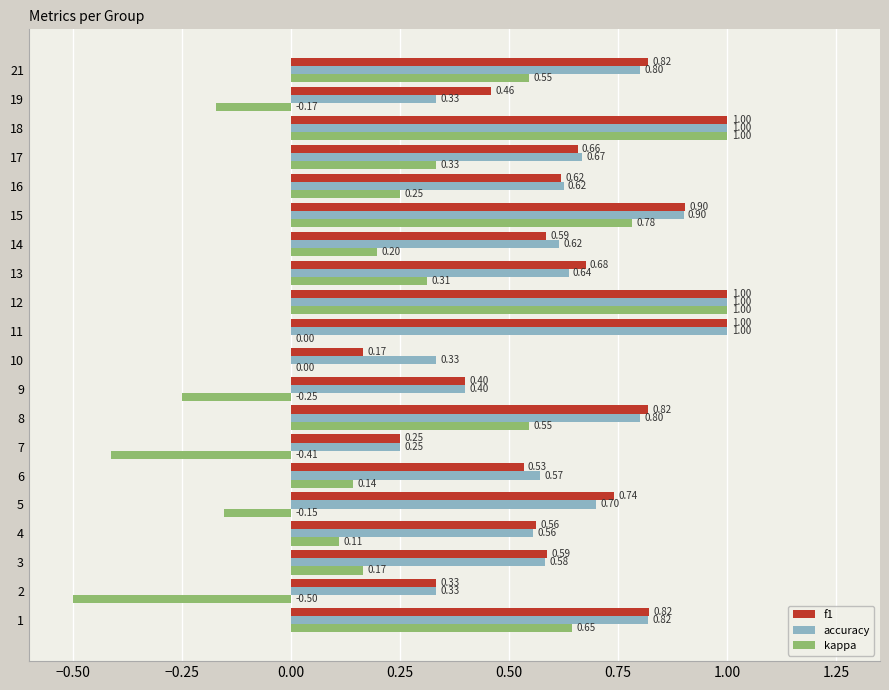

What is the sum of all f1 values?

12.9